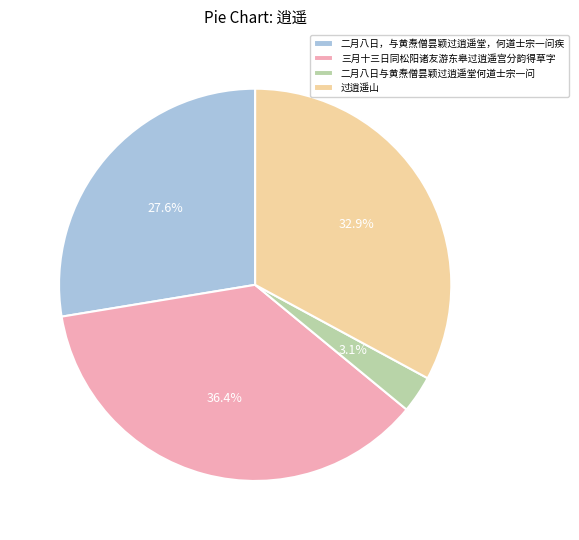

To the nearest percent, what portion does 三月十三日同松阳诸友游东皋过逍遥宫分韵得草字 represent?

36%